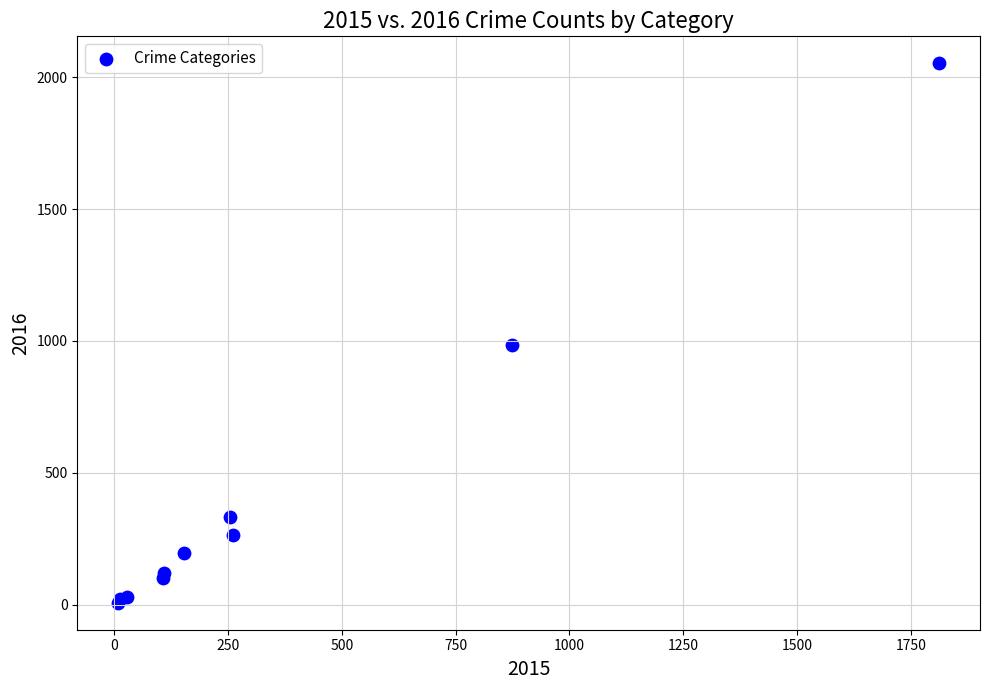

What Y value in the scatter plot is closest to 1030?

984